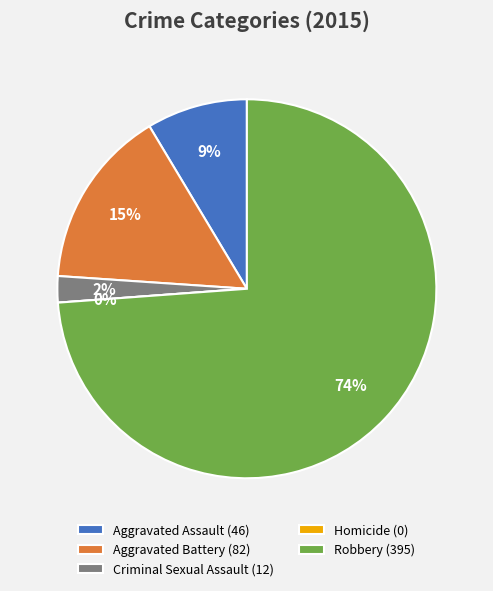

To the nearest percent, what is the difference between the largest and smallest slice percentages?

74%